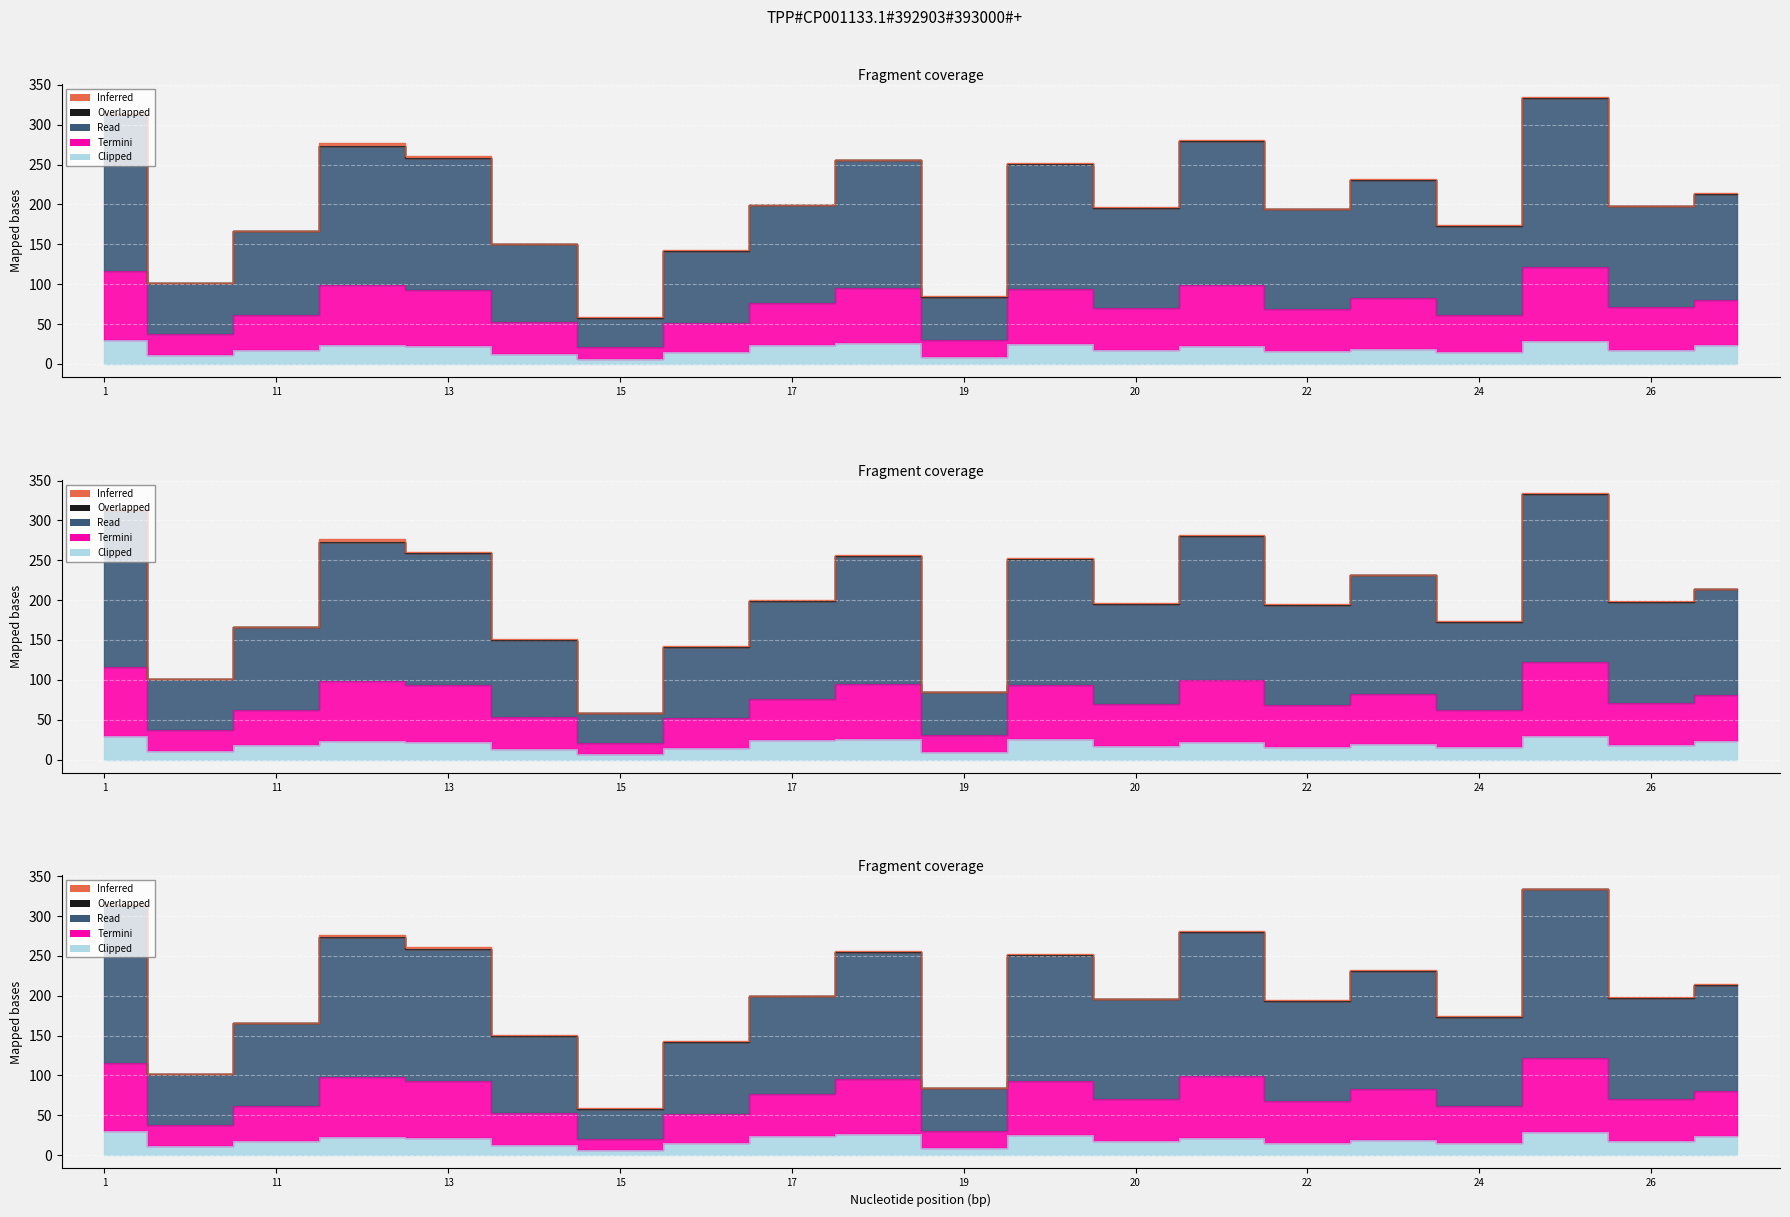

What is the label of the 18th point from the left?

25